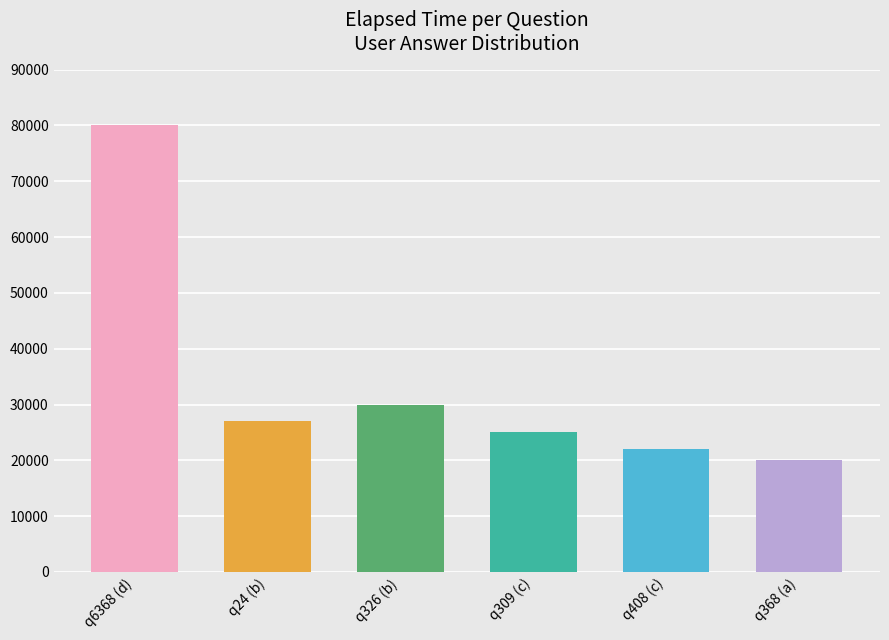

What is the change in value from q6368 (d) to q326 (b)?

-50000